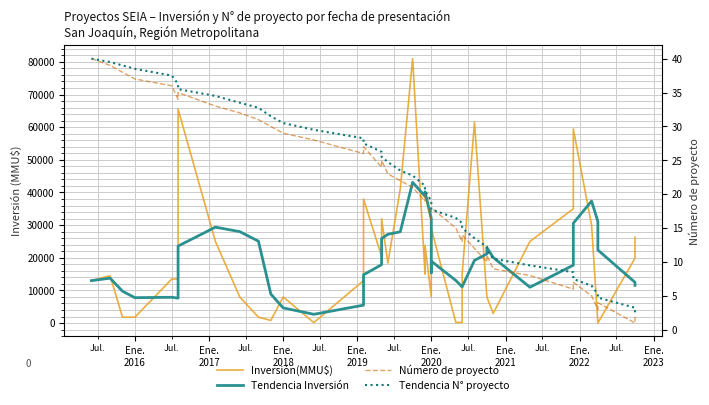

The value of Inversión(MMU$) at 15 is 31338.5. True or false?

False